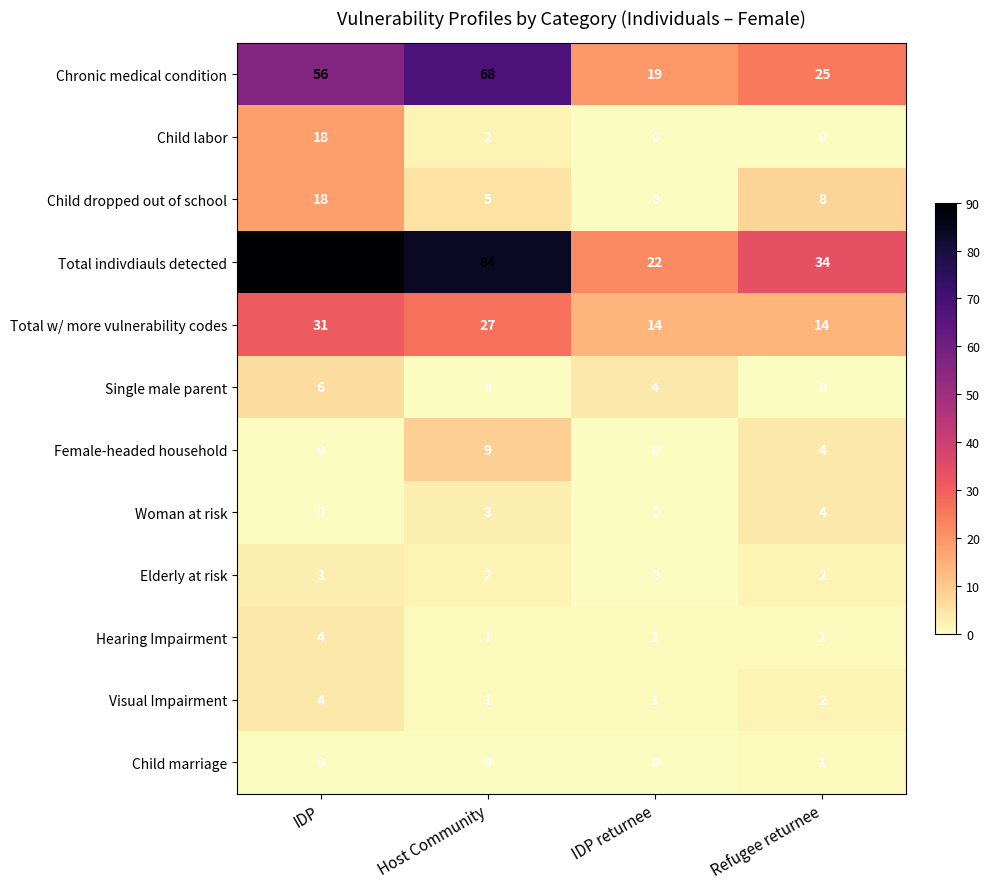

What is the lowest value of the Total w/ more vulnerability codes series?

14